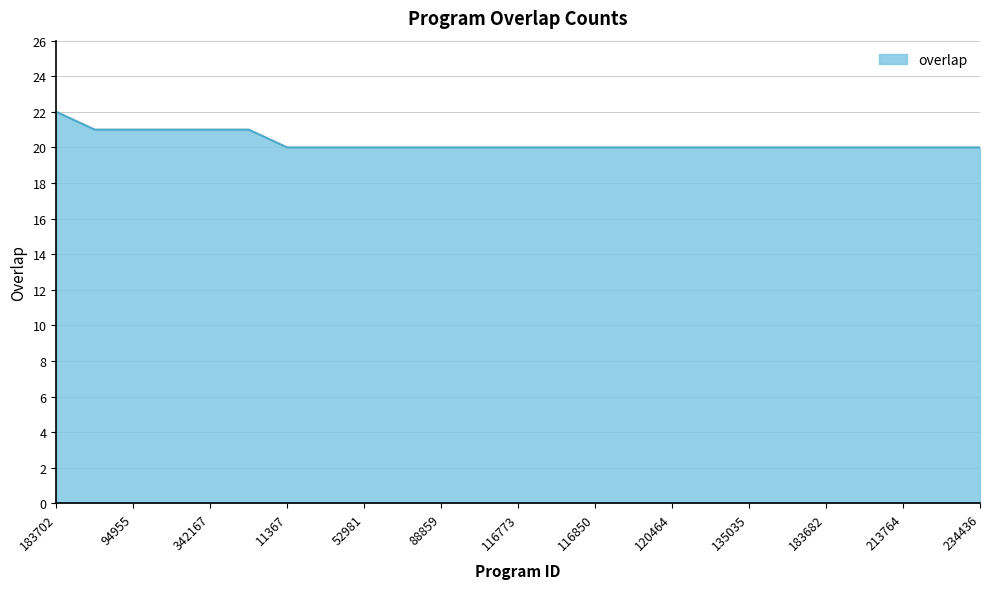

Reading left to right, transcribe all the data shown in this chart.

22	21	21	21	21	21	20	20	20	20	20	20	20	20	20	20	20	20	20	20	20	20	20	20	20